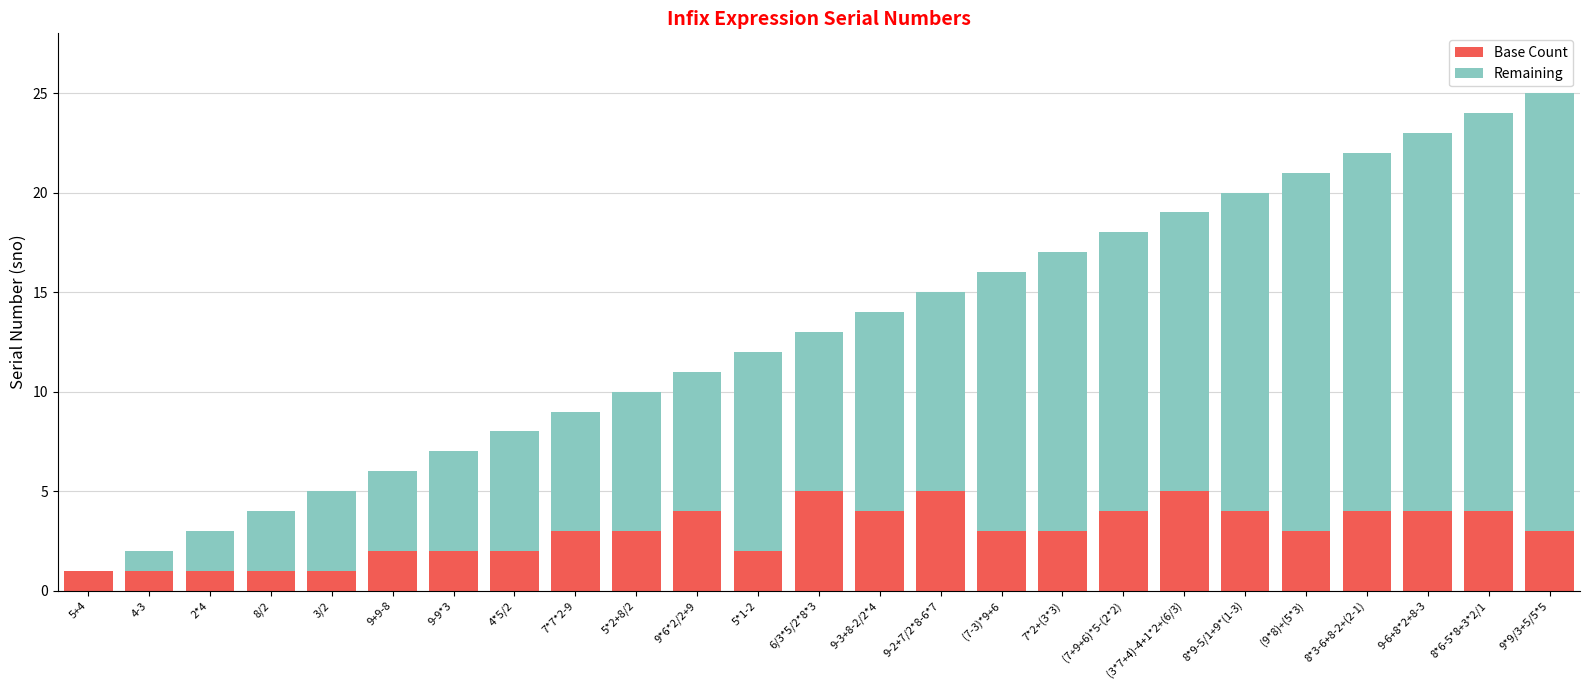

What is the highest value of the Base Count series?

5